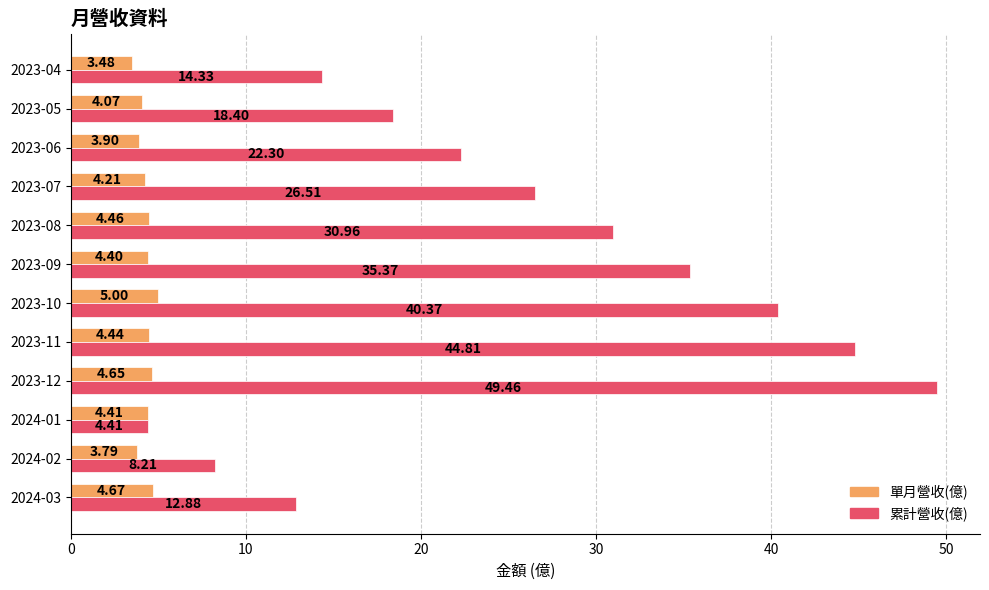

Is the value of 單月營收(億) at 2023-04 greater than the value of 累計營收(億) at 2023-04?

No